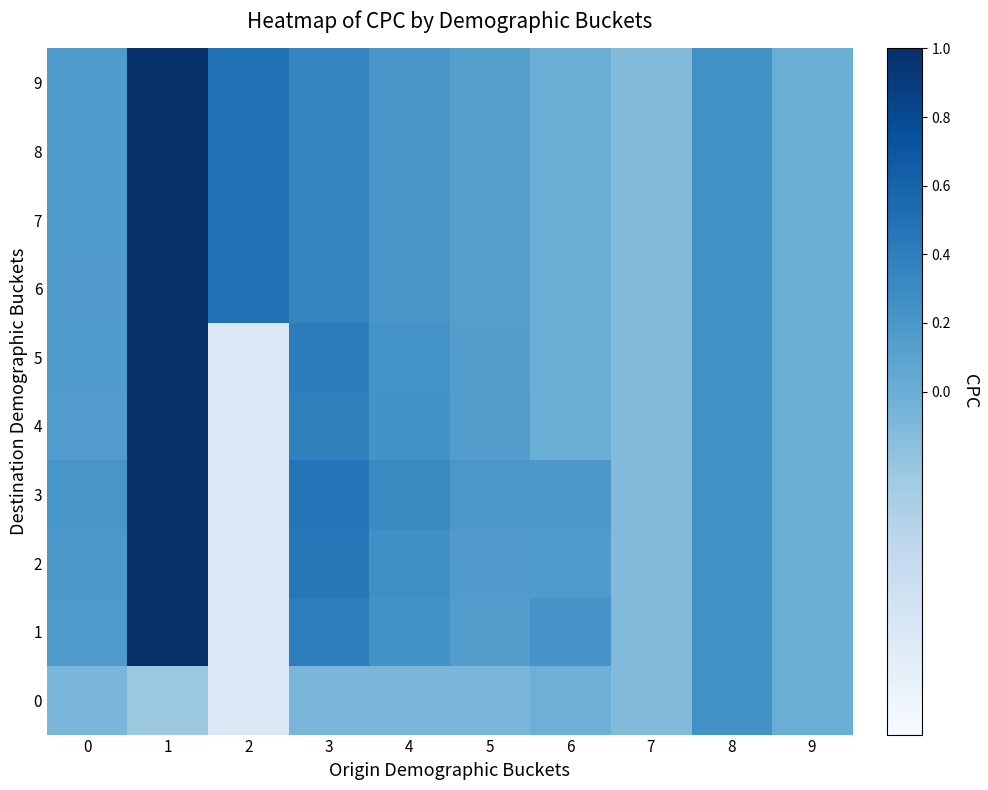

At 0, list the series in order from smallest to largest.

0, 4, 6, 5, 7, 8, 9, 1, 2, 3